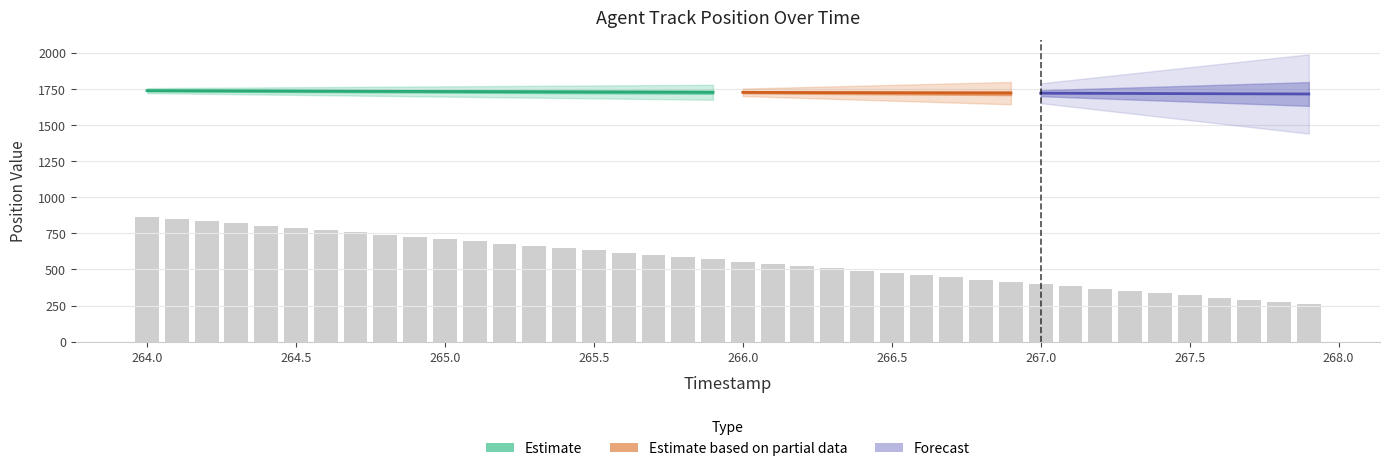

How many data points are less than 569?

20